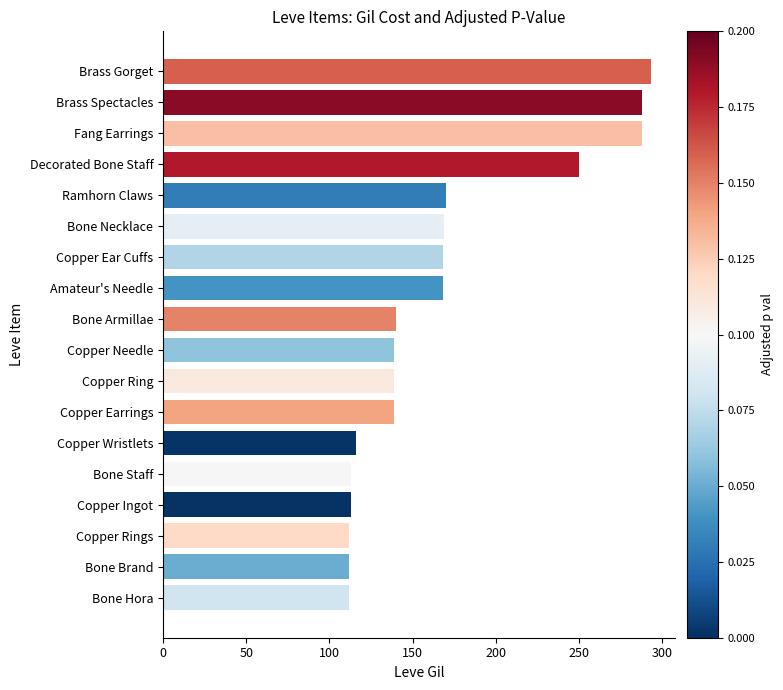

Approximately how many times larger is the value at Brass Gorget compared to Copper Needle?

2.1